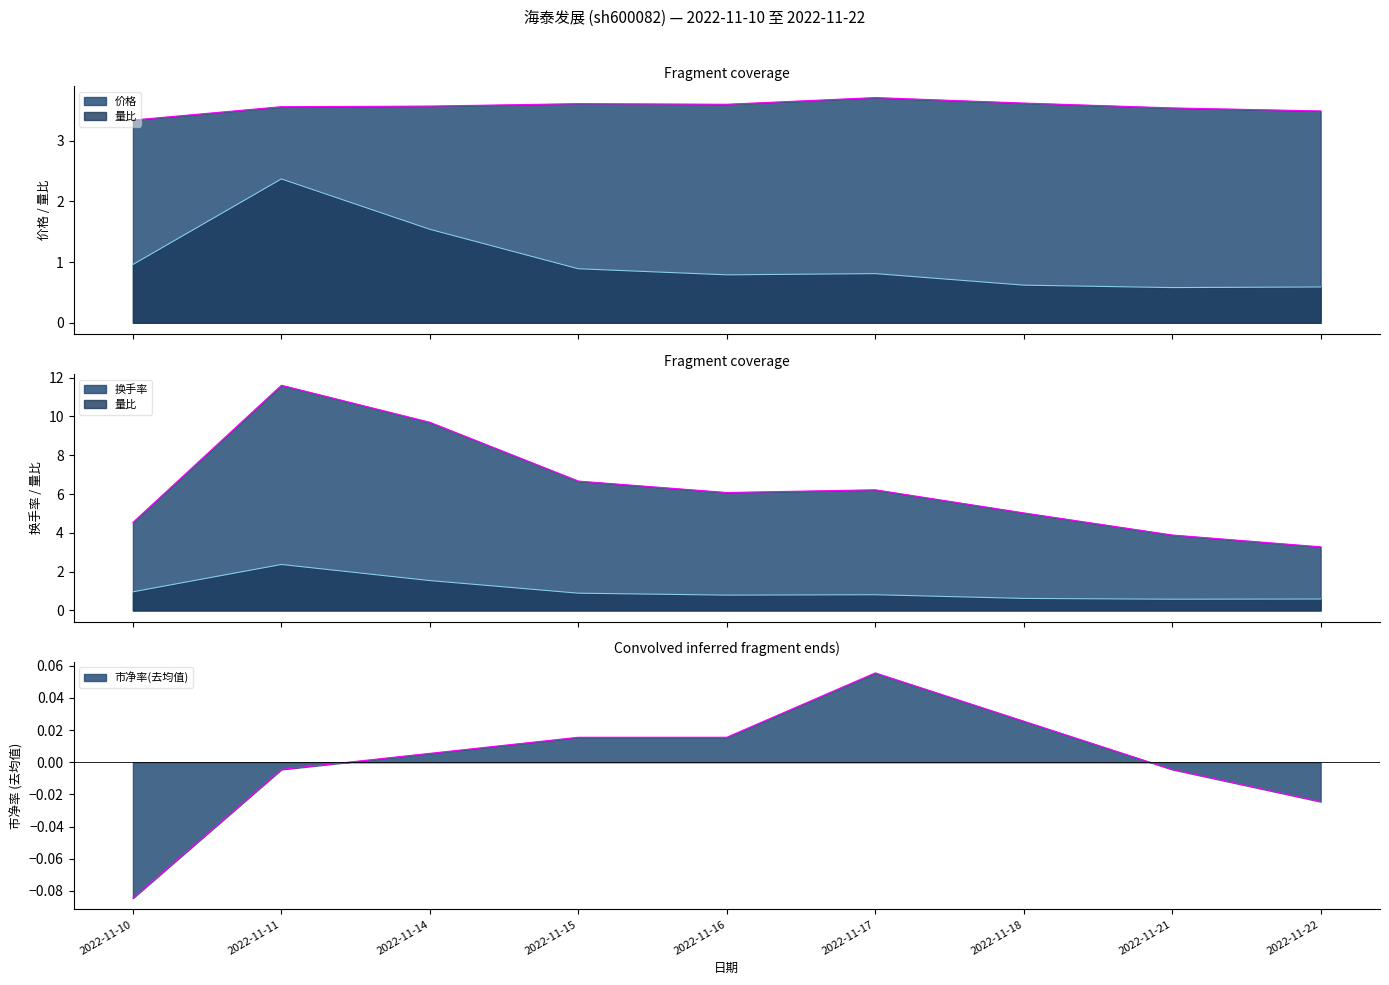

What is the value of the 量比 point at the 7th from the left?

0.6